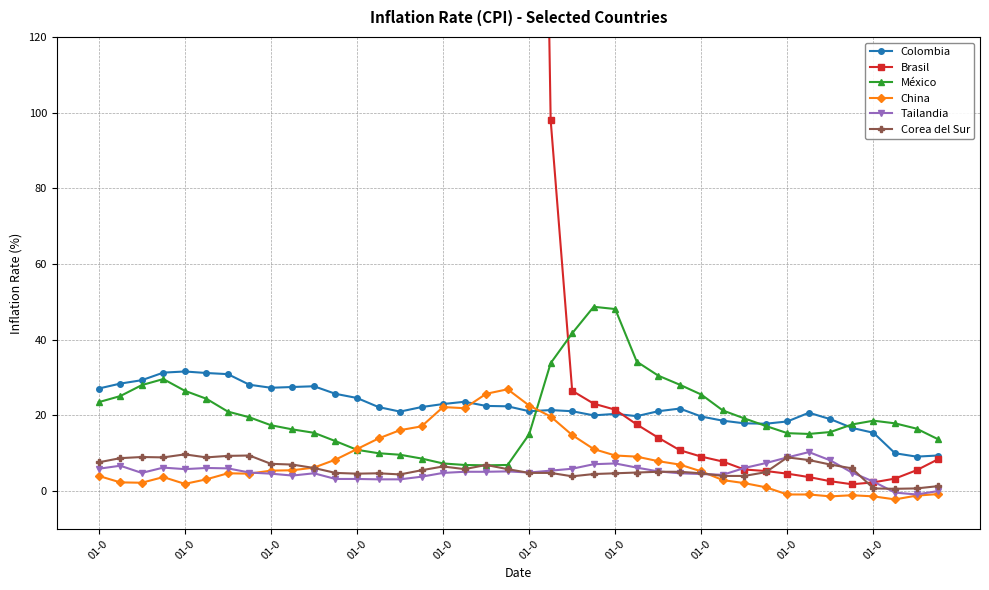

What is the approximate value of Tailandia at 19?

5.2